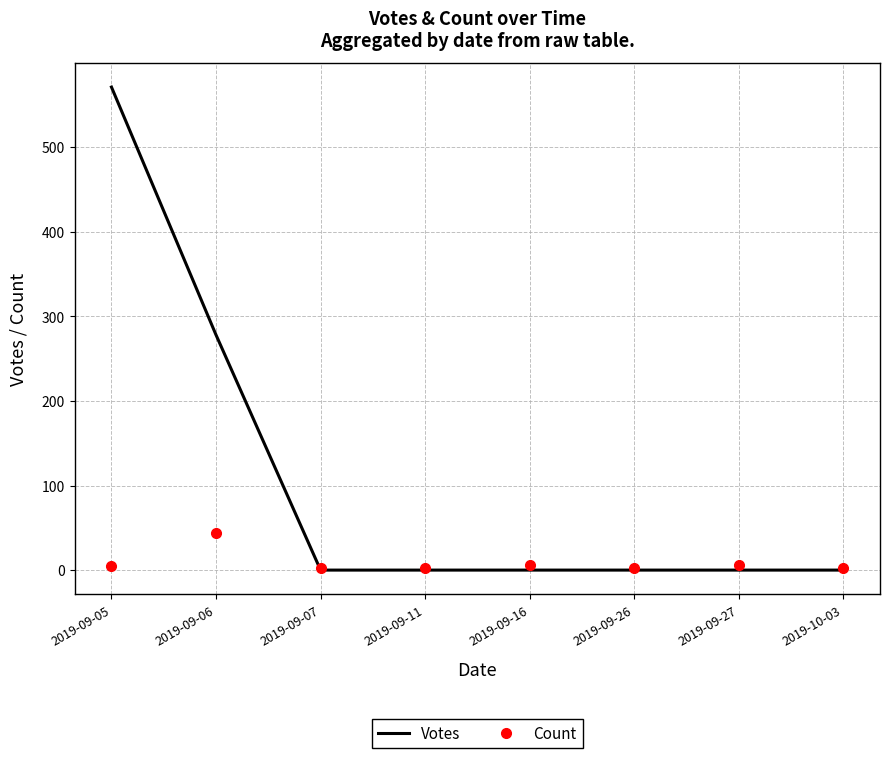

At which label is Votes closest to 285?

2019-09-06